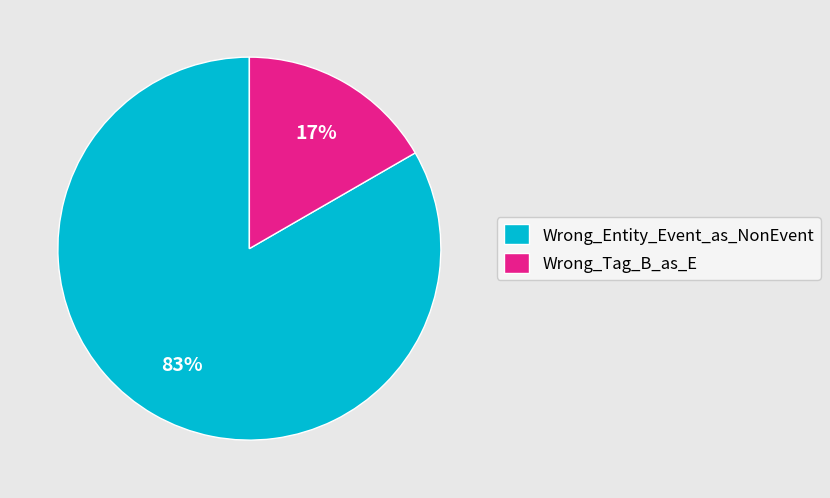

How many slices are in this pie chart?

2